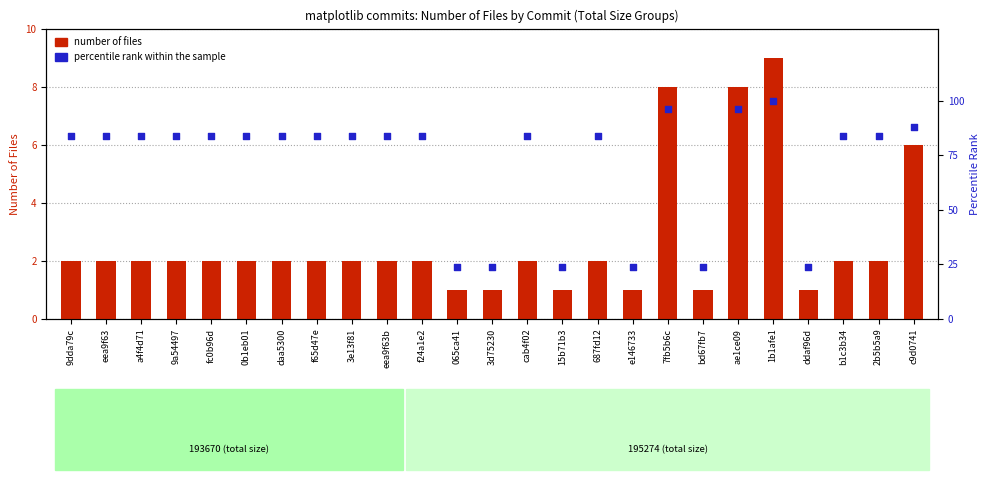

Is the value of number of files at f65d47e greater than the value of percentile rank within the sample at 0b1eb01?

No